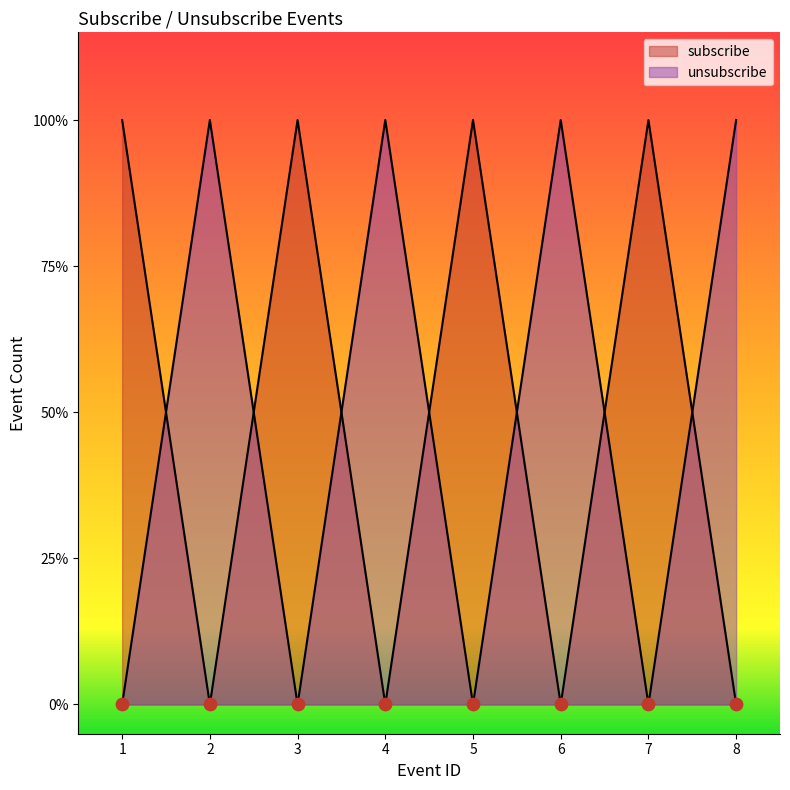

Which series has the largest total across all categories?

subscribe